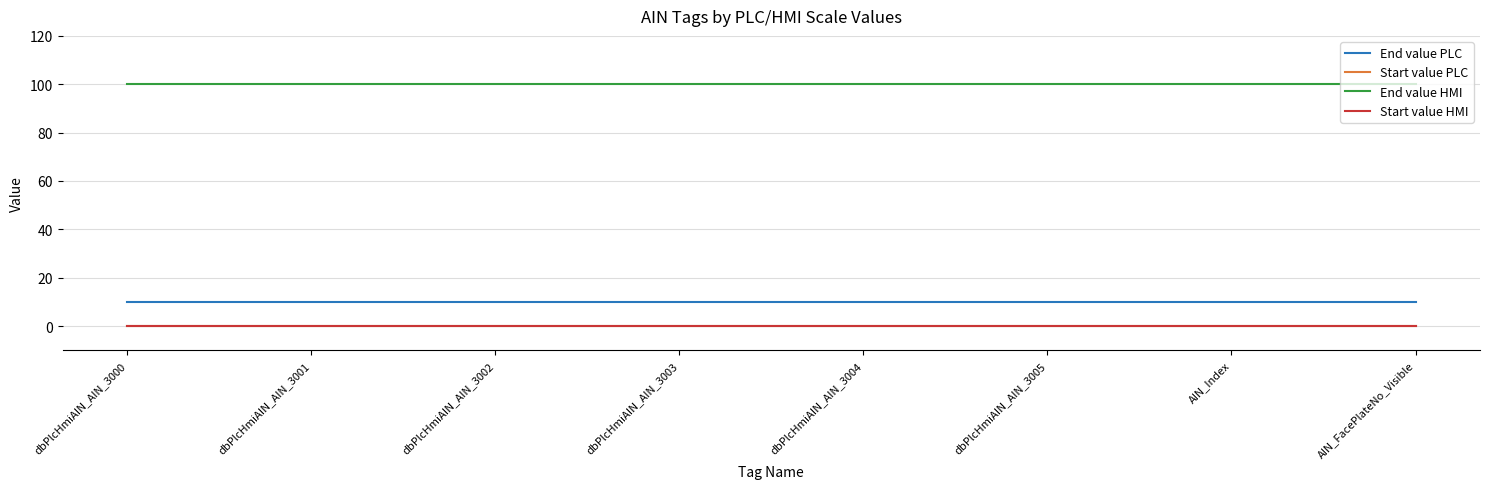

What is the difference between the highest and lowest values at dbPlcHmiAIN_AIN_3003?

100